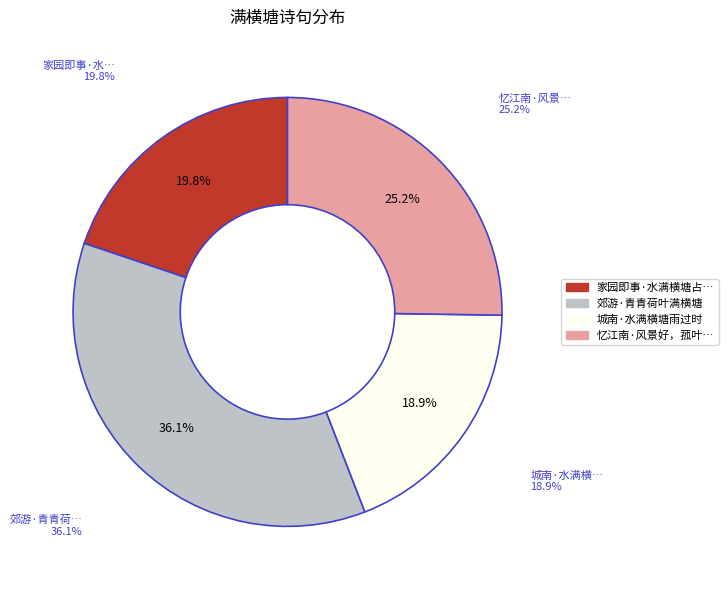

Is it true that 郊游·青青荷叶满横塘 is 29% of the pie?

False